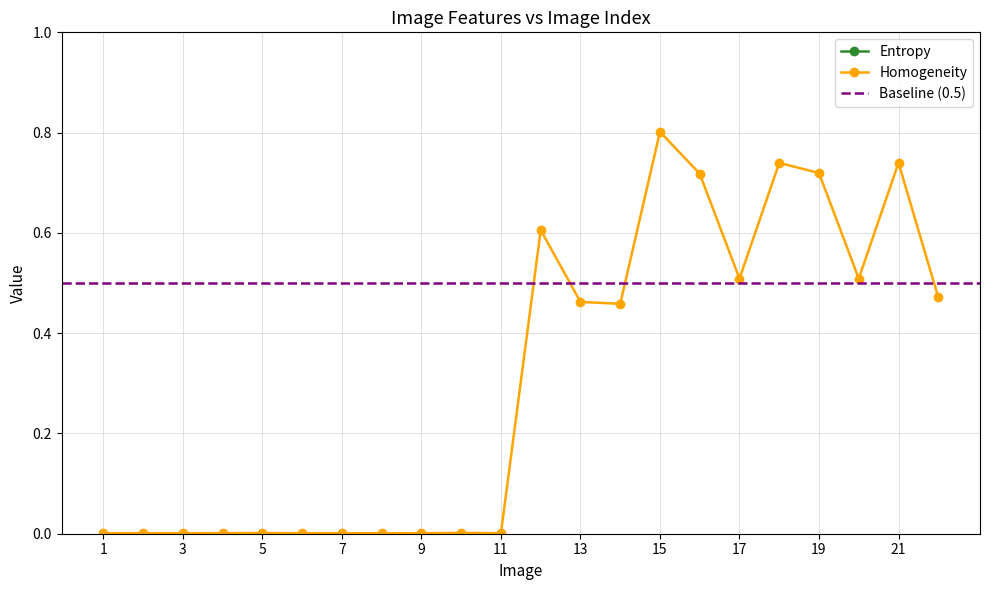

The Homogeneity series shows 0.2 at 16. True or false?

False